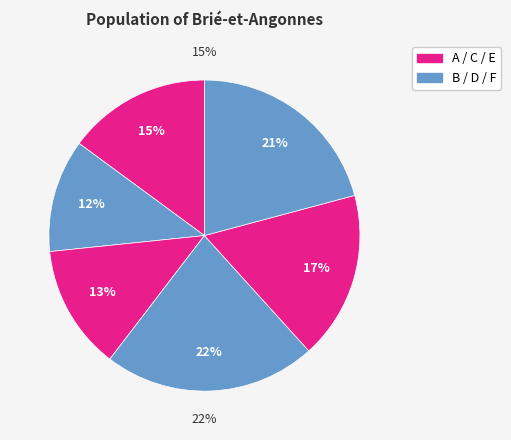

To the nearest percent, what percentage of the pie is D?

22%